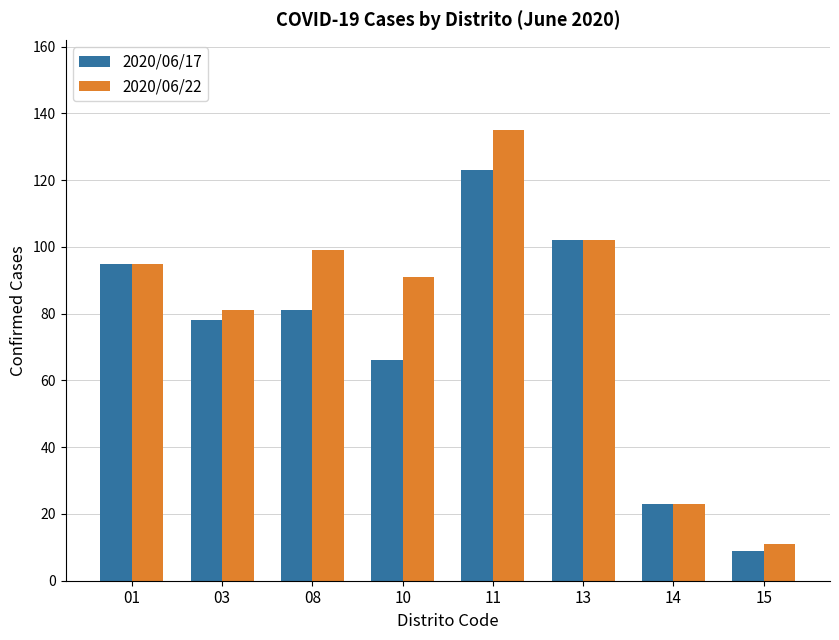

Is the value of 2020/06/17 at 15 greater than the value of 2020/06/22 at 10?

No